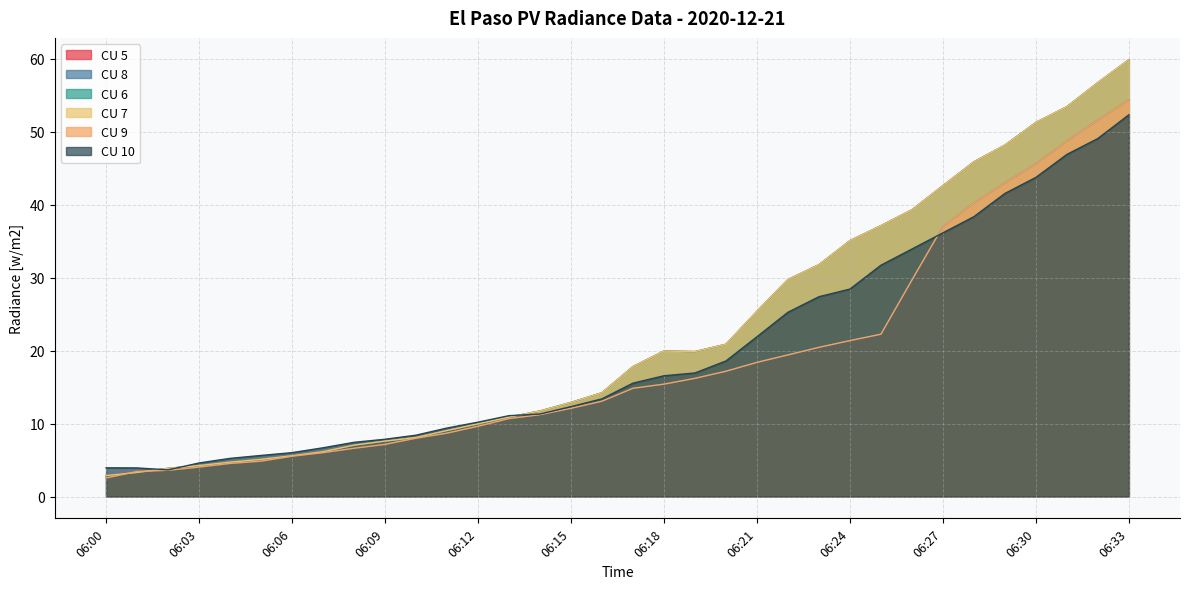

True or false: CU 5 has a value of 12.9 at 06:15.

True